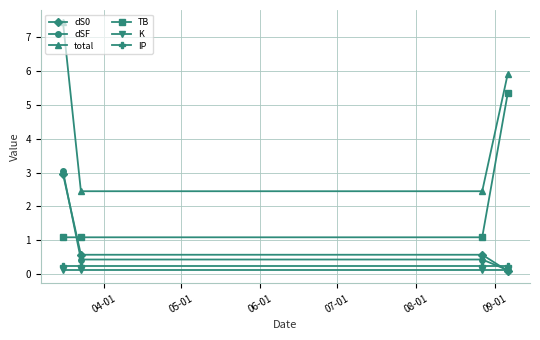

What is the greatest value displayed?

7.4